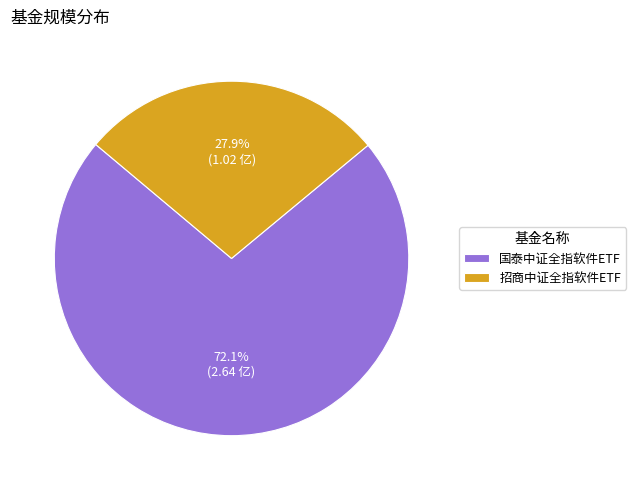

Which category has the biggest portion of the pie?

国泰中证全指软件ETF